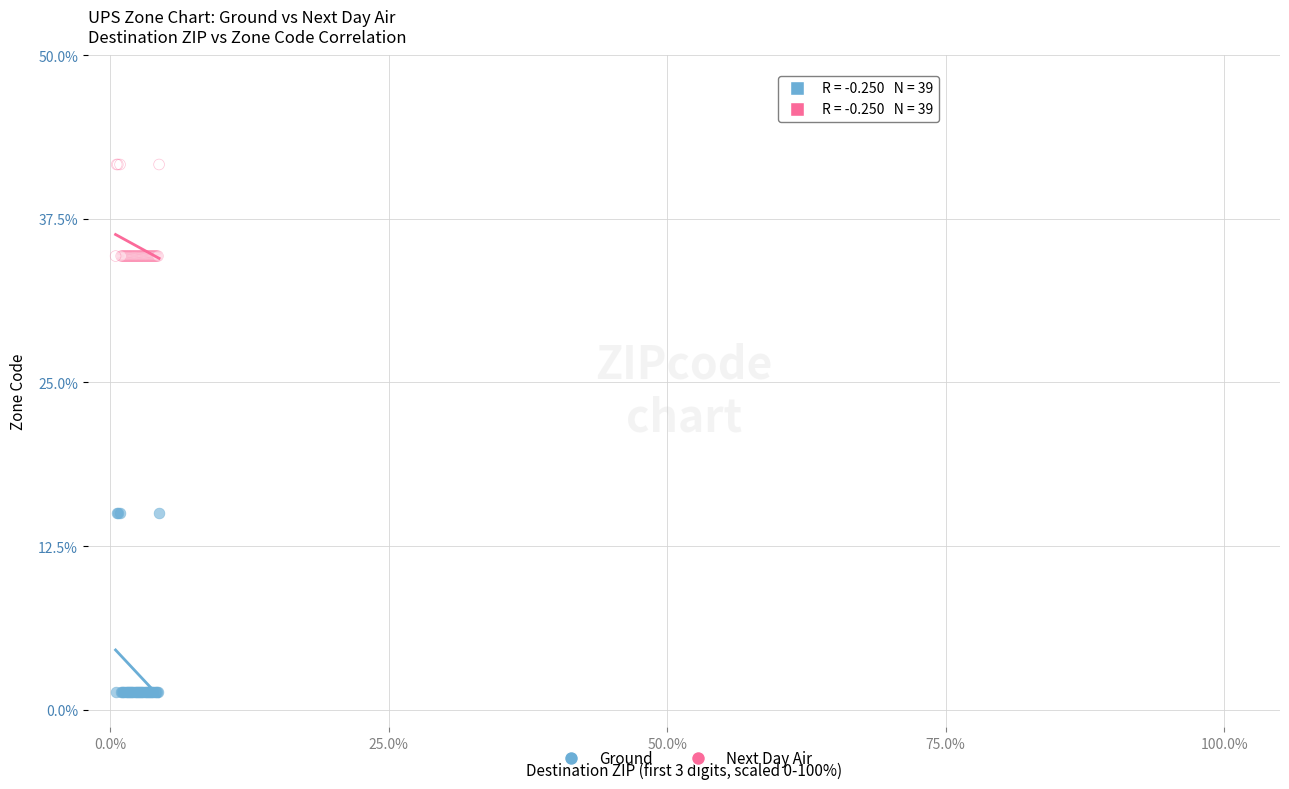

What are all the series names shown in the legend?

Ground, Next Day Air